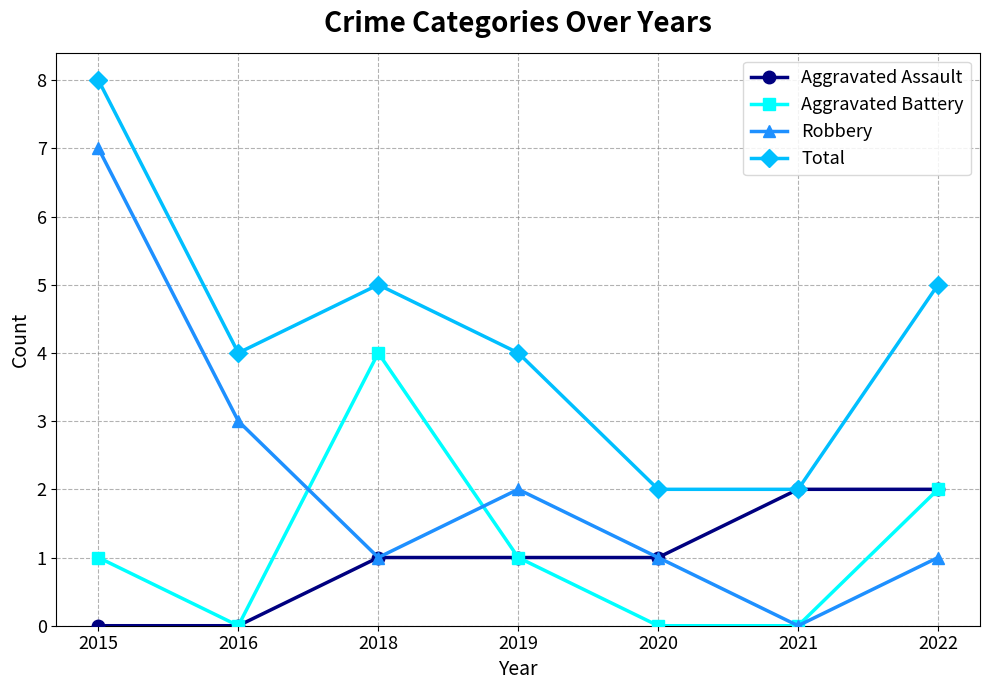

The Total series shows 14 at 2015. True or false?

False